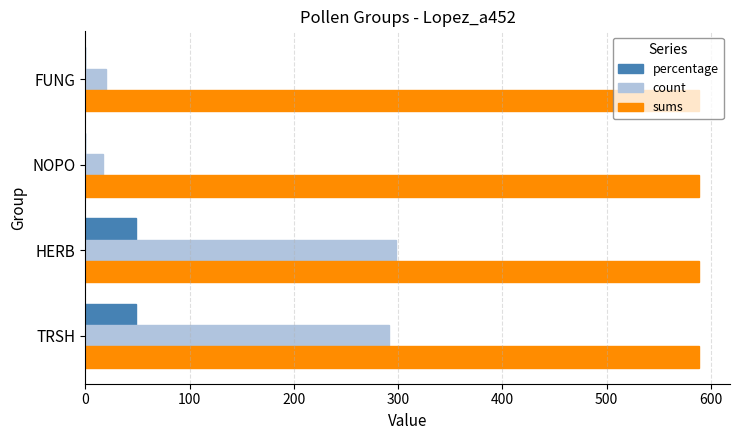

What is the greatest value displayed?

589.0